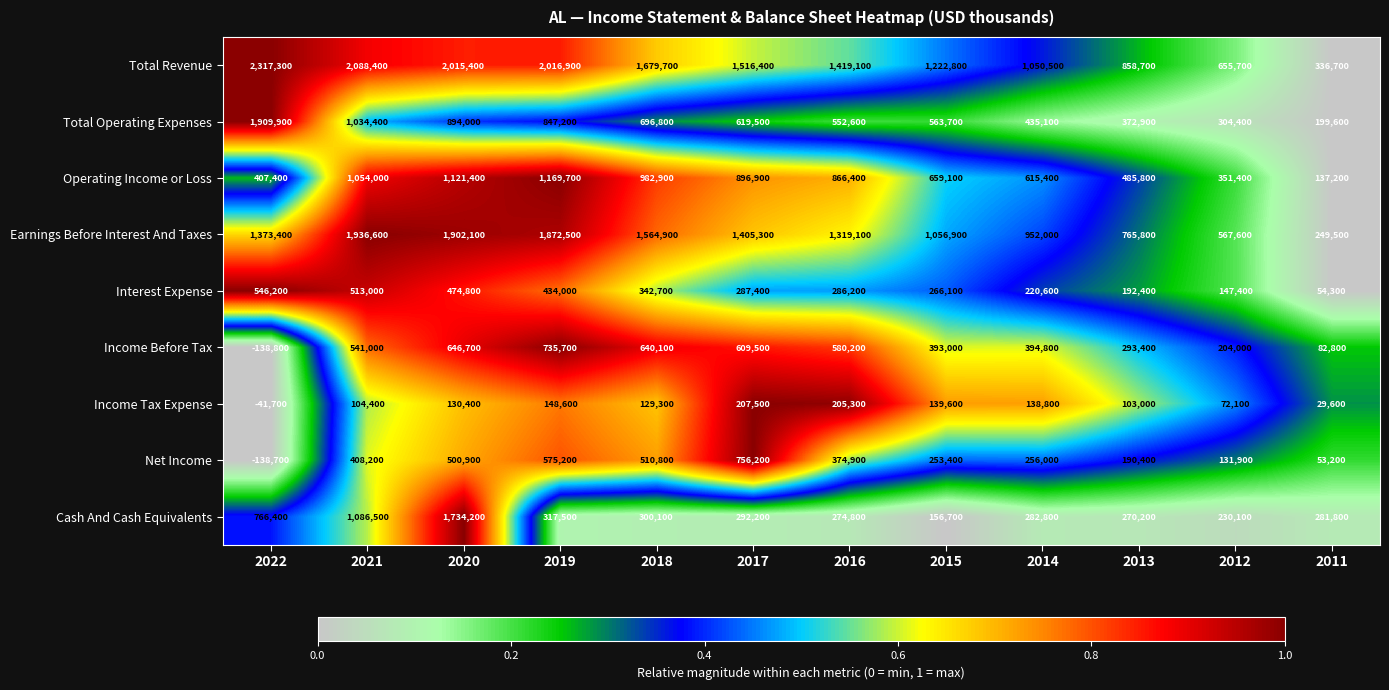

The Total Revenue series shows 655700 at 2012. True or false?

True